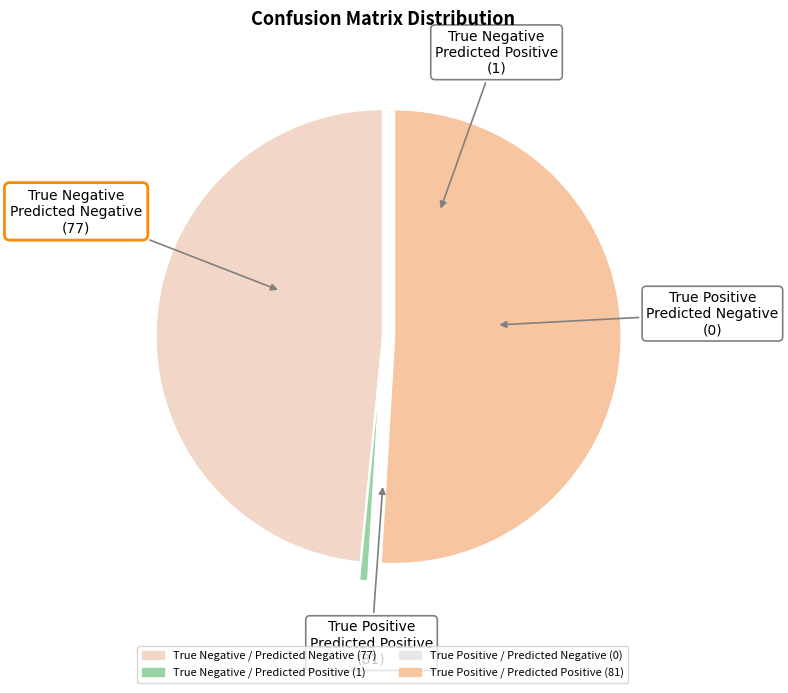

Between True Positive / Predicted Negative and True Positive / Predicted Positive, which is larger?

True Positive / Predicted Positive